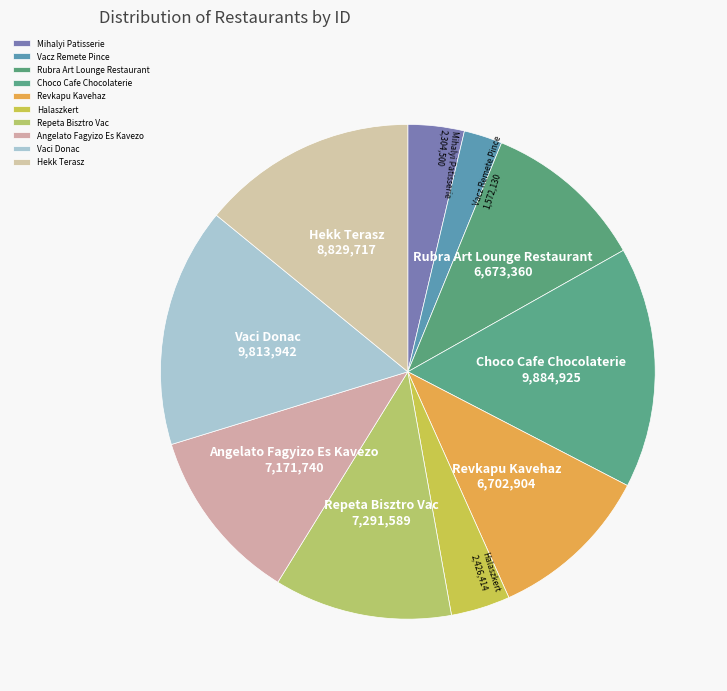

The Halaszkert slice represents 4% of the pie. True or false?

True